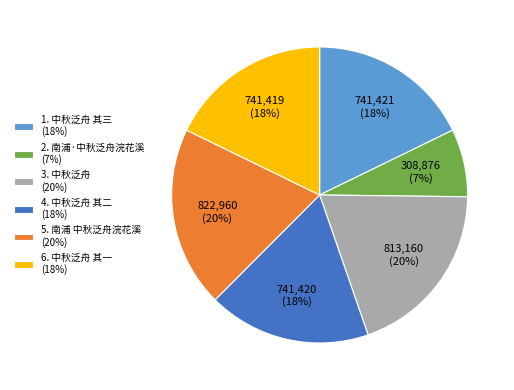

How many slices are in this pie chart?

6